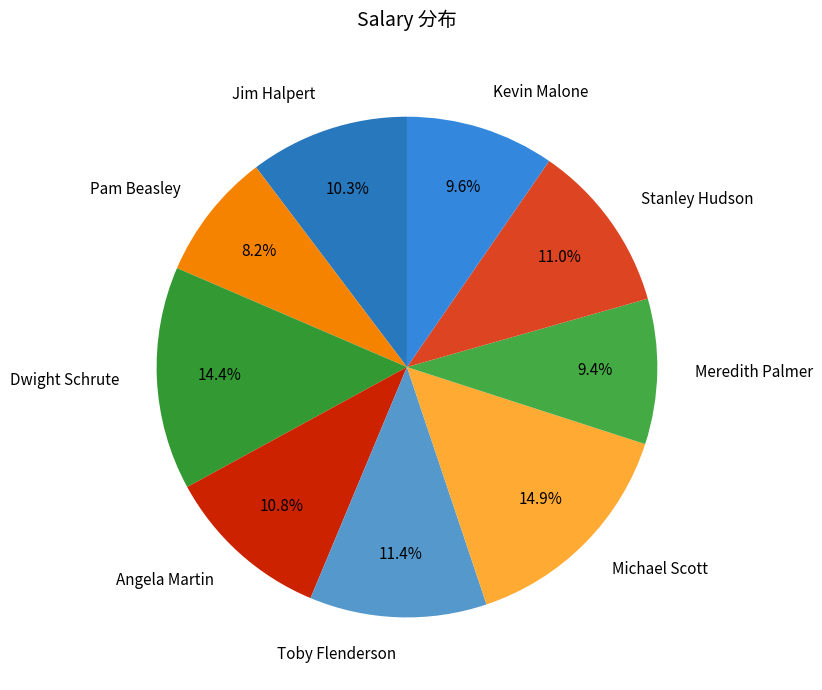

Count the number of slices in the pie.

9